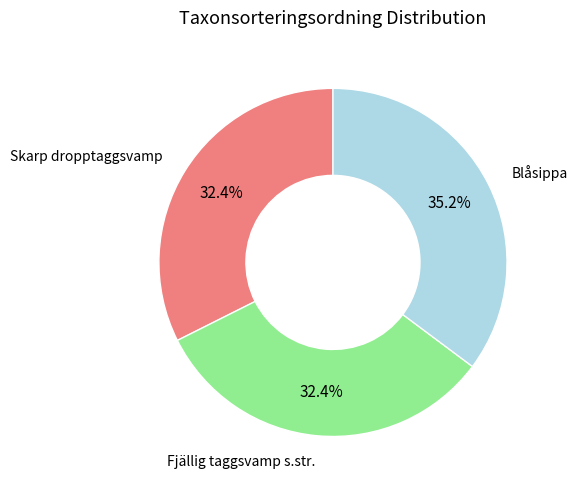

Is there any slice that represents more than half of the pie?

No